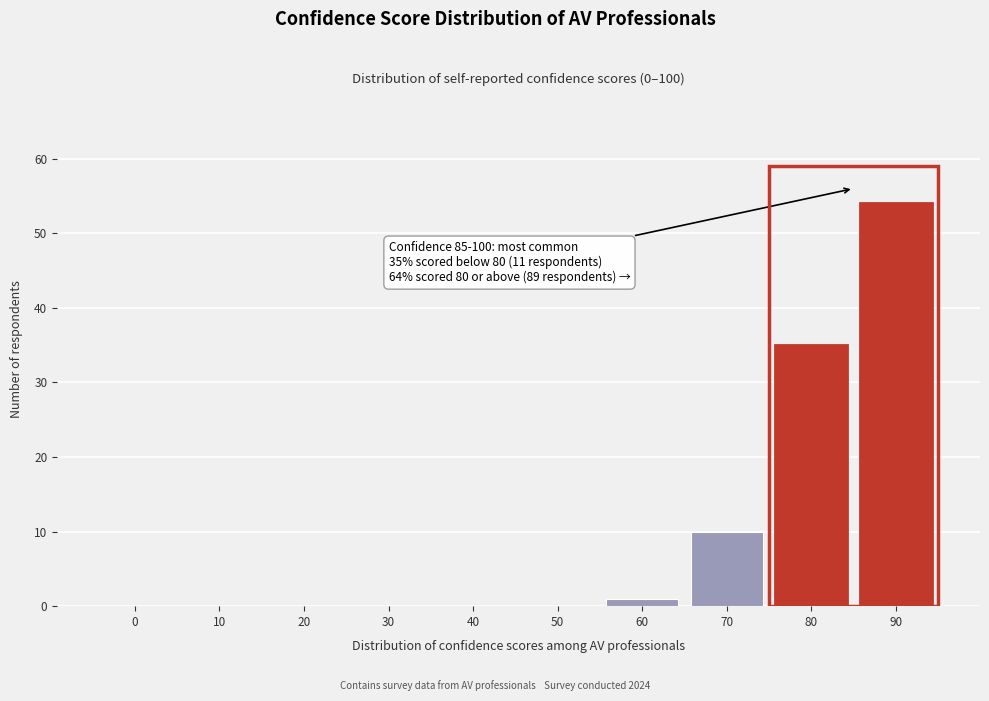

Reading left to right, what are all the values shown in this chart?

0=0	10=0	20=0	30=0	40=0	50=0	60=1	70=10	80=35	90=54